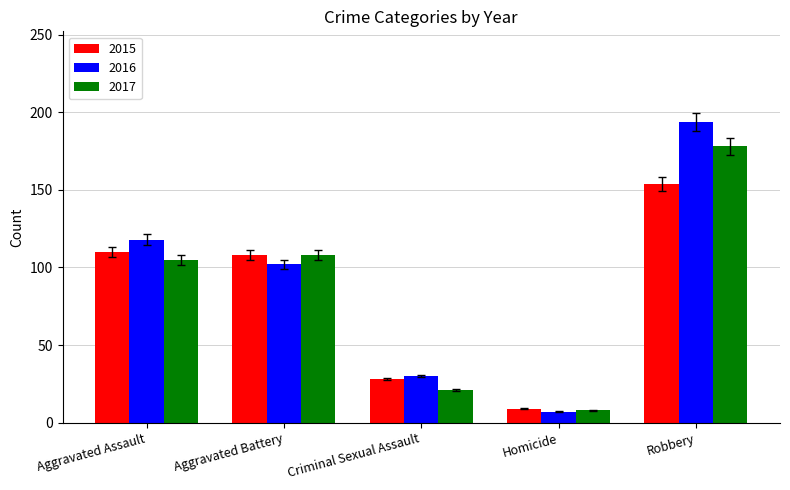

Rank the categories by 2016 value from highest to lowest.

Robbery, Aggravated Assault, Aggravated Battery, Criminal Sexual Assault, Homicide